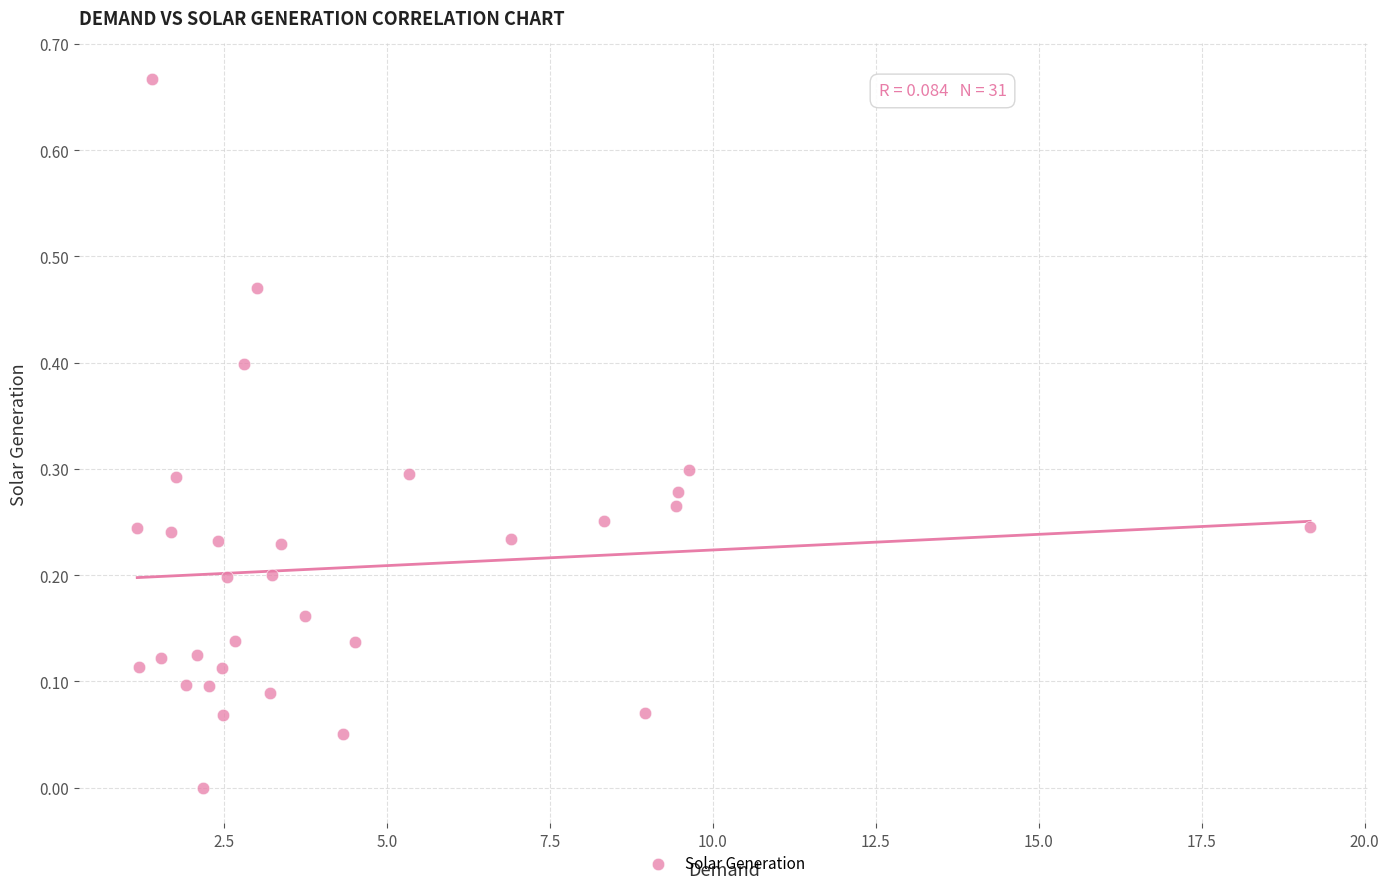

What is the range of X values (max minus min)?

18.0